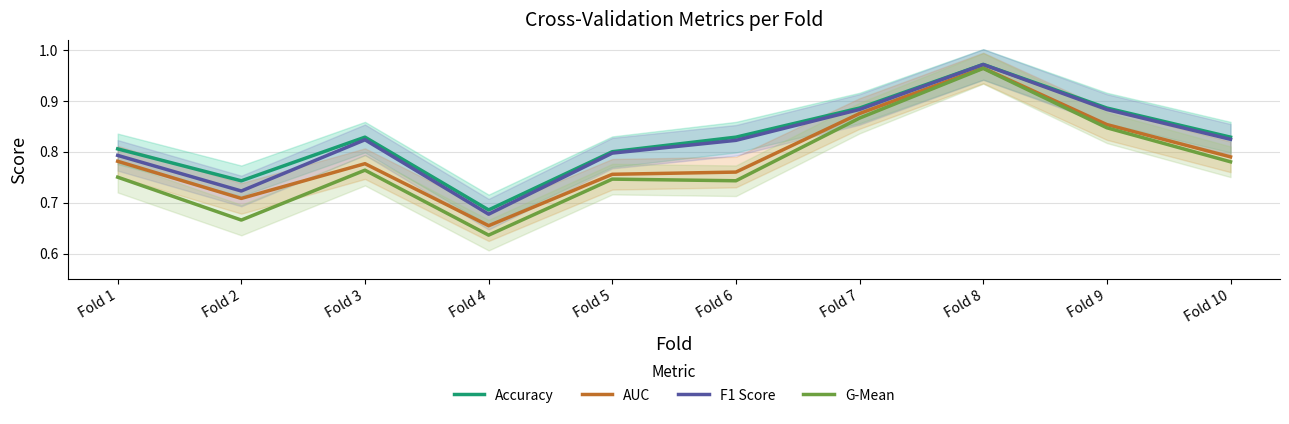

Does the chart have visible grid lines?

Yes